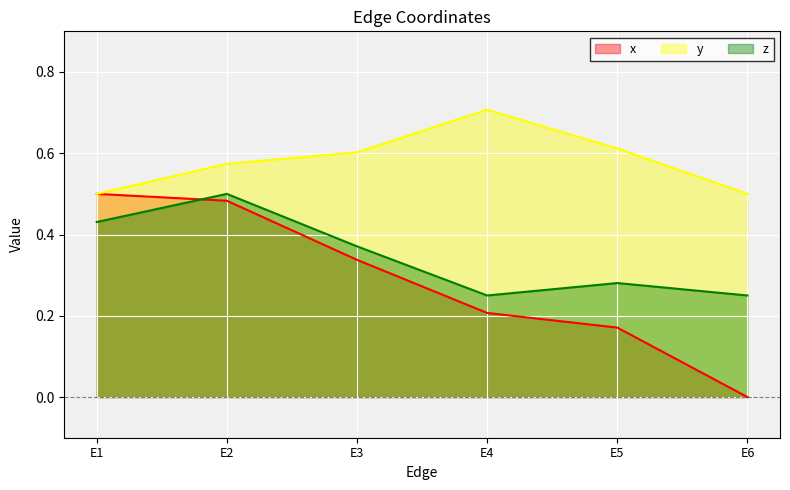

Which category has the lowest value in the y series?

E1